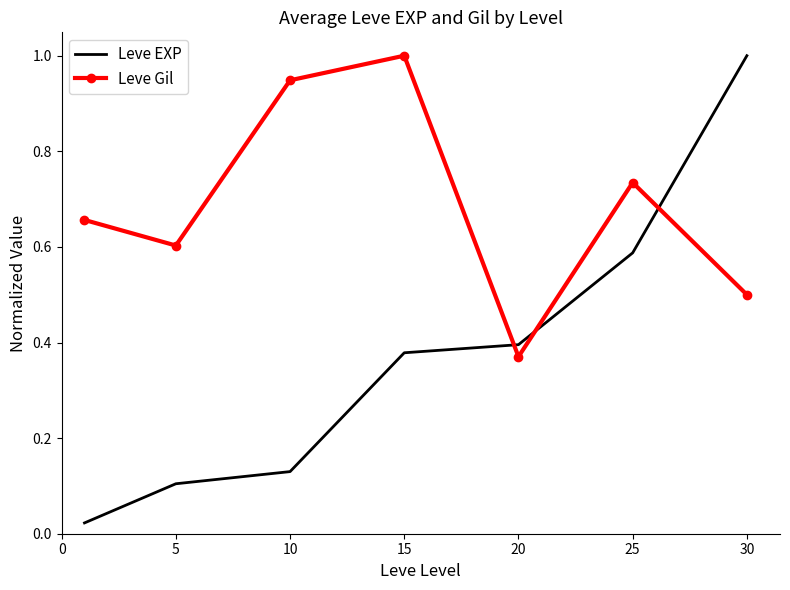

What is the greatest value displayed?

1.0